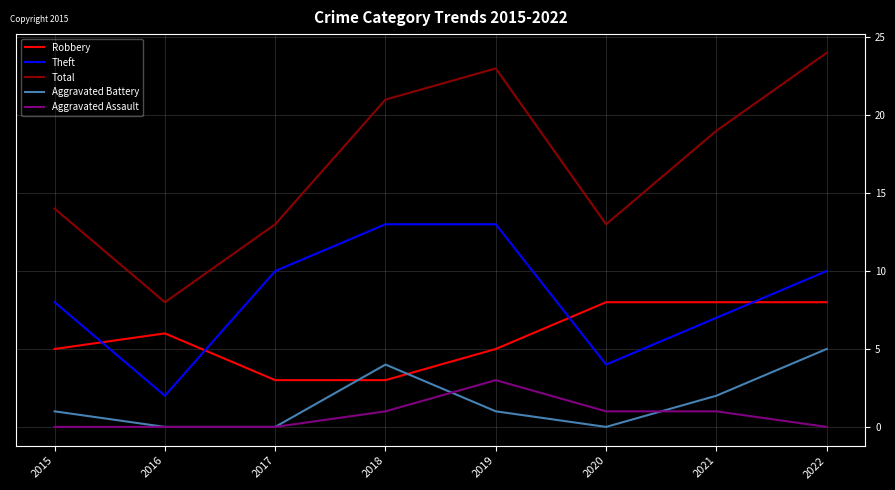

True or false: Theft and Total intersect in this chart.

False